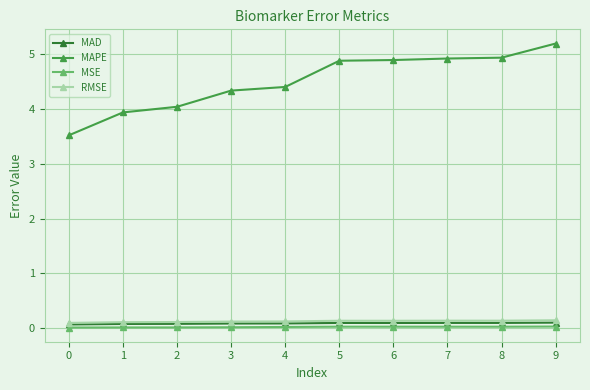

Which label corresponds to the largest value in the chart?

9